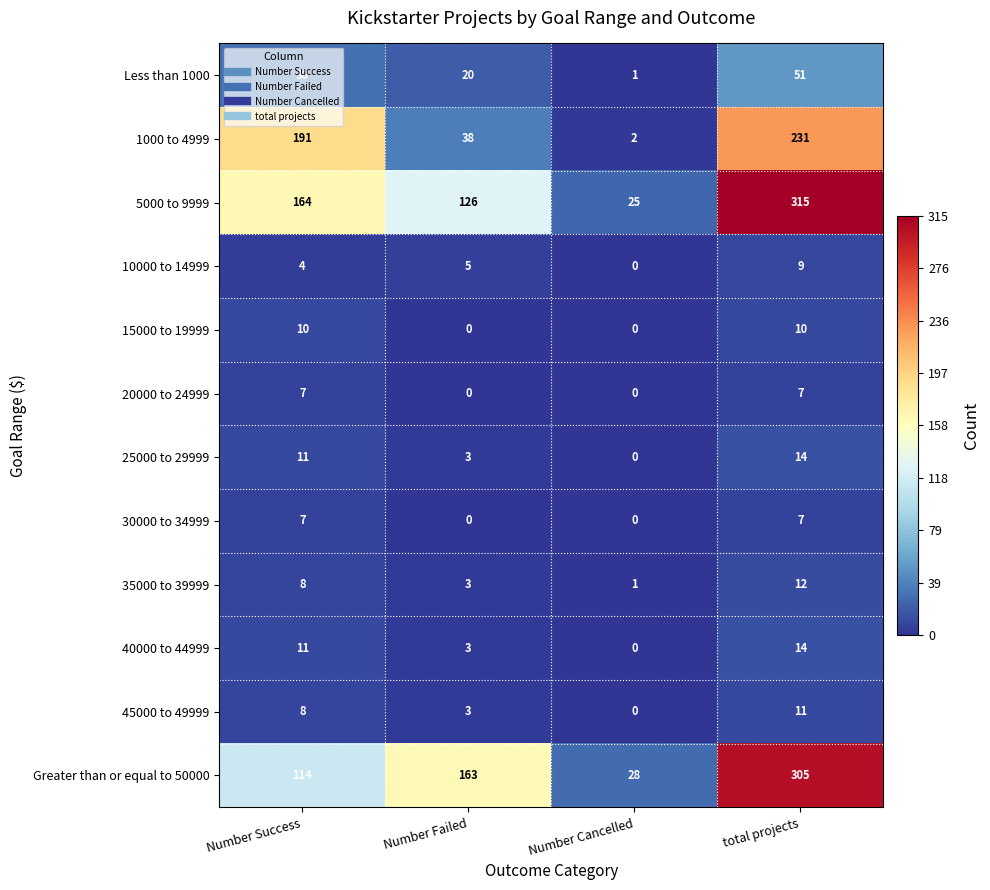

Which series has the widest spread of values?

5000 to 9999